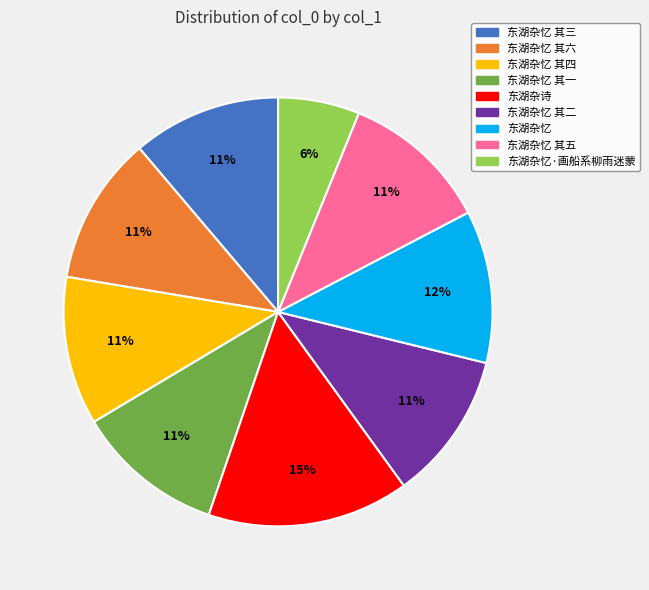

What percentage is the 东湖杂诗 slice, to the nearest percent?

15%